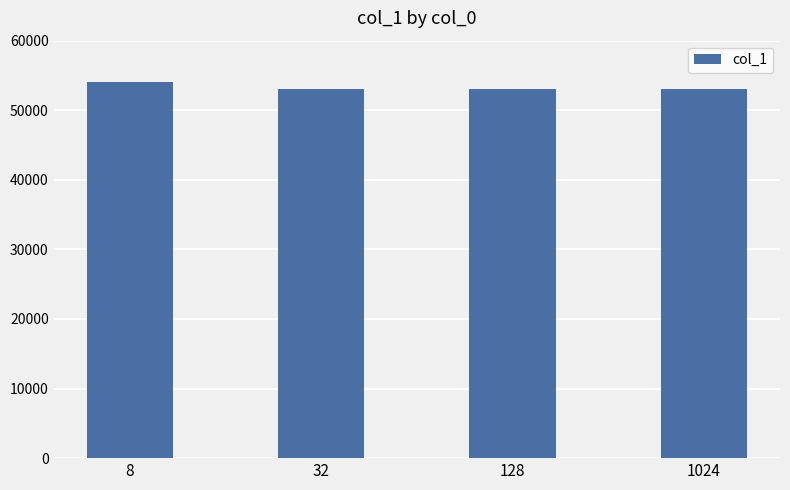

Read the value at 32, to the nearest 100.

53000